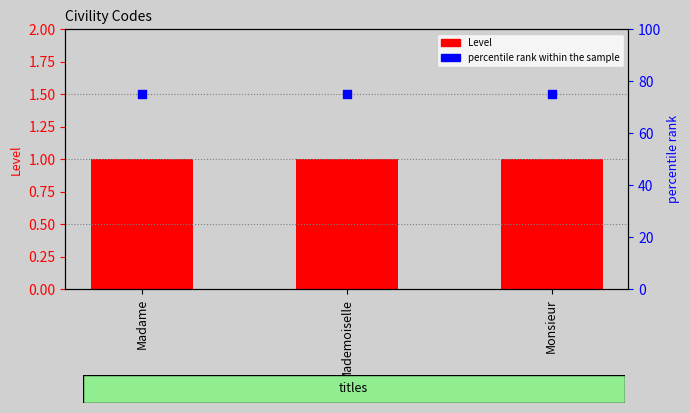

At which category is the sum across all series the highest?

Madame